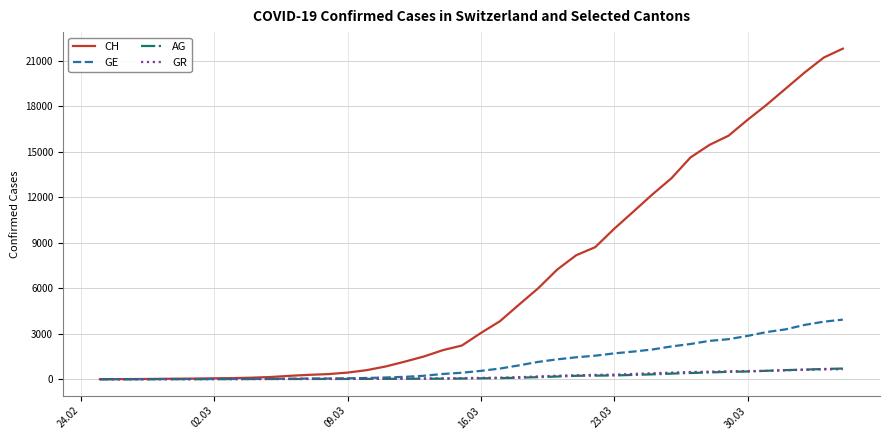

Which series has the largest total across all categories?

CH